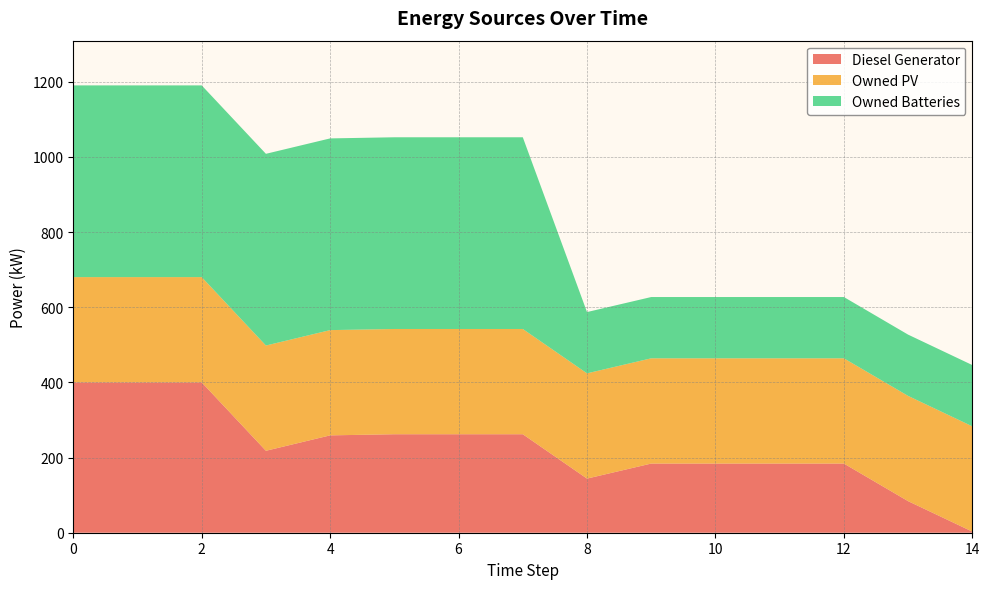

Reading left to right, list all the values displayed in this chart.

Diesel Generator: 0=400	1=400	2=400	3=218	4=259	5=262	6=262	7=262	8=144	9=184	10=184	11=184	12=184	13=84	14=3
Owned PV: 0=280	1=280	2=280	3=280	4=280	5=280	6=280	7=280	8=280	9=280	10=280	11=280	12=280	13=280	14=280
Owned Batteries: 0=510	1=510	2=510	3=510	4=510	5=510	6=510	7=510	8=163	9=163	10=163	11=163	12=163	13=163	14=163